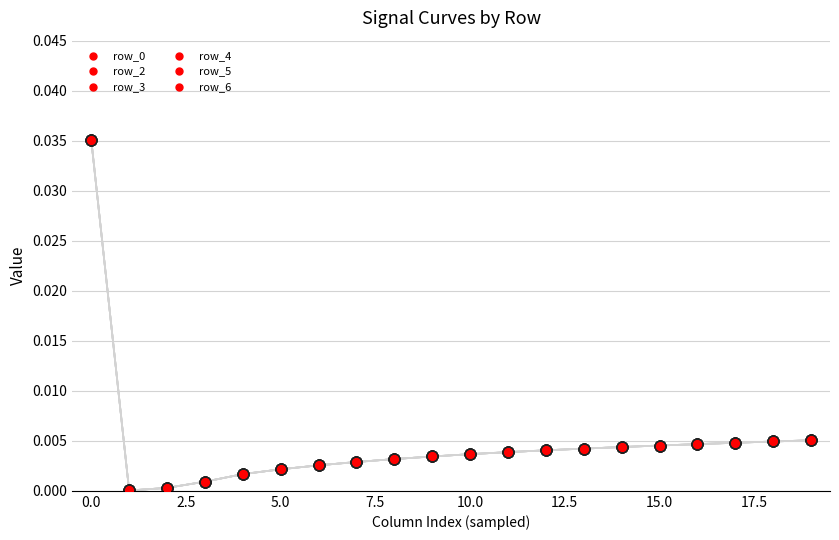

At how many categories does at least one series exceed 0?

20